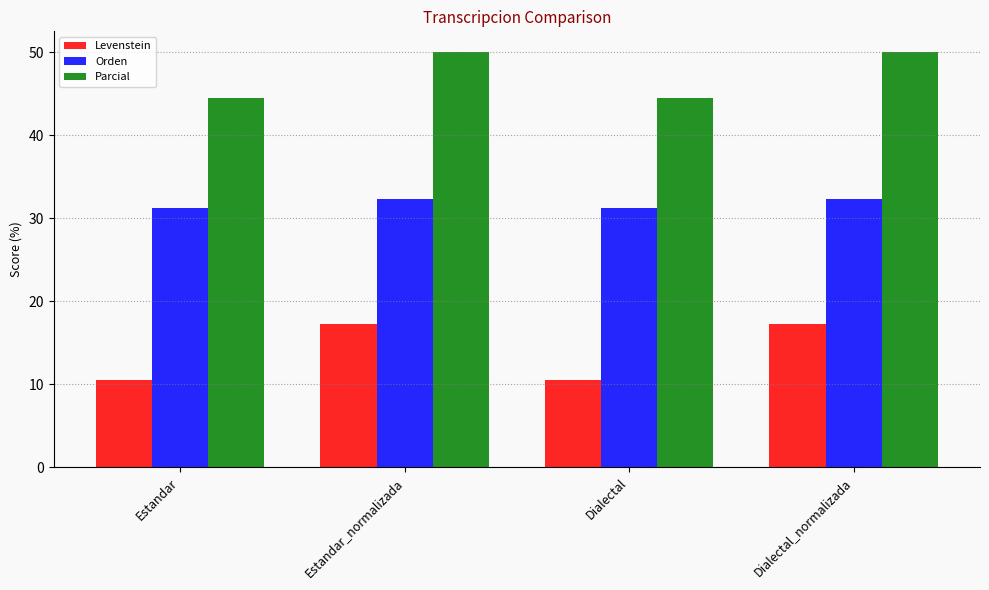

How many groups of bars are there?

4